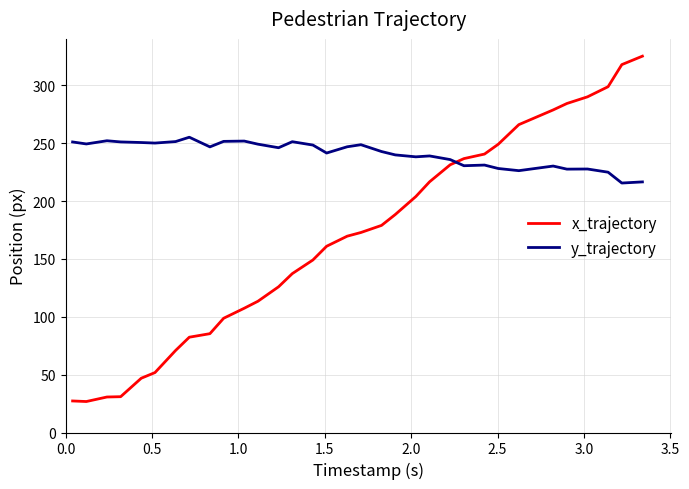

Does the chart have visible grid lines?

Yes